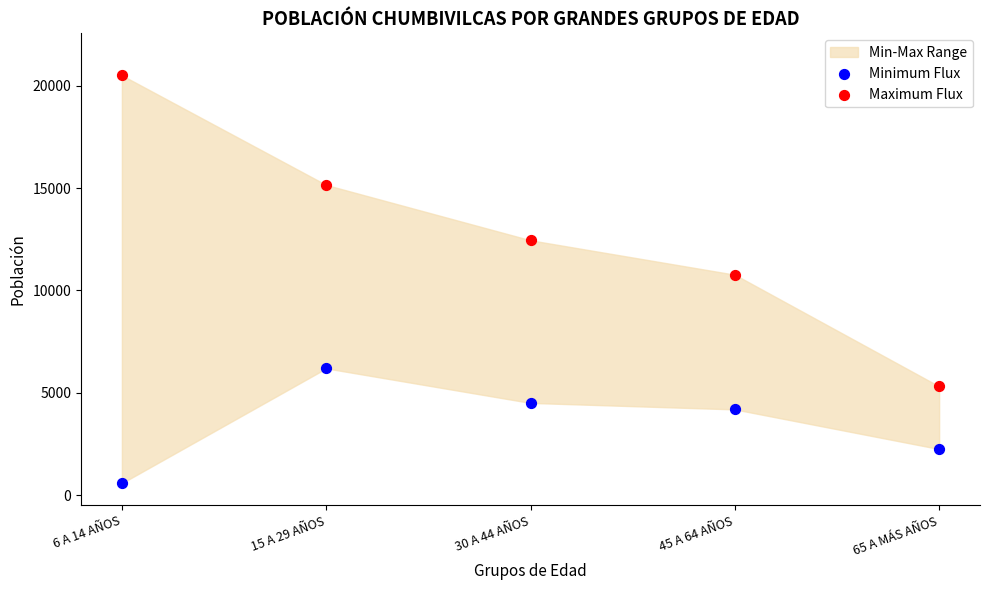

Across all data points, what is the range of Y values (max minus min)?

19936